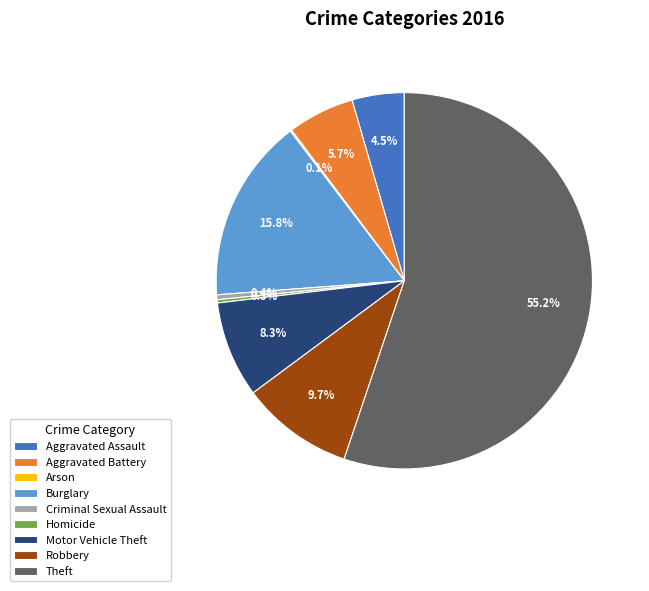

What portion of the pie excludes Burglary?

84.2%